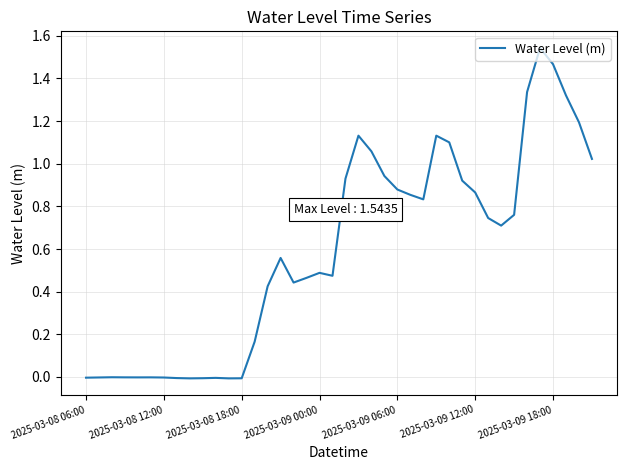

What is the difference between the maximum and minimum values?

1.6